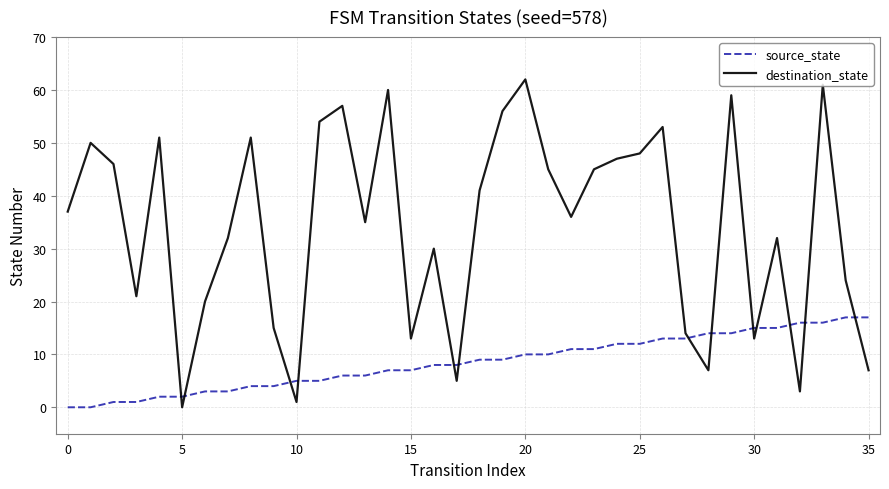

Which series has the widest spread of values?

destination_state